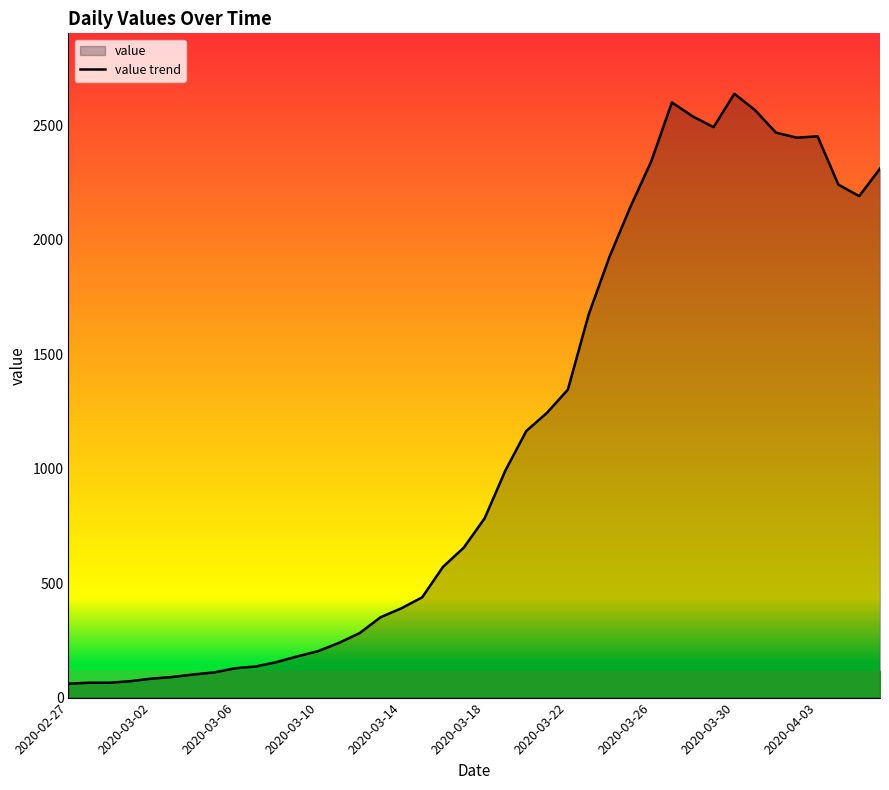

What is the greatest value displayed?

2637